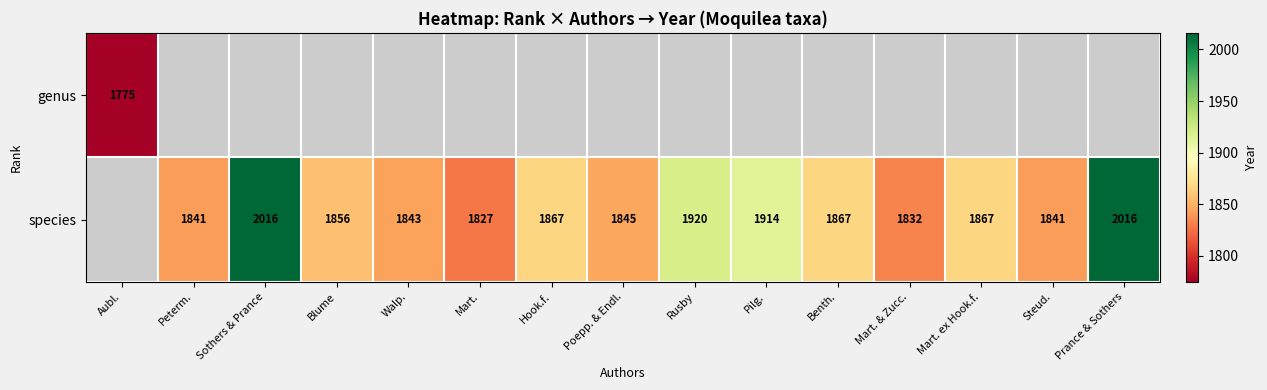

At which category does the chart reach its peak across all series?

Sothers & Prance